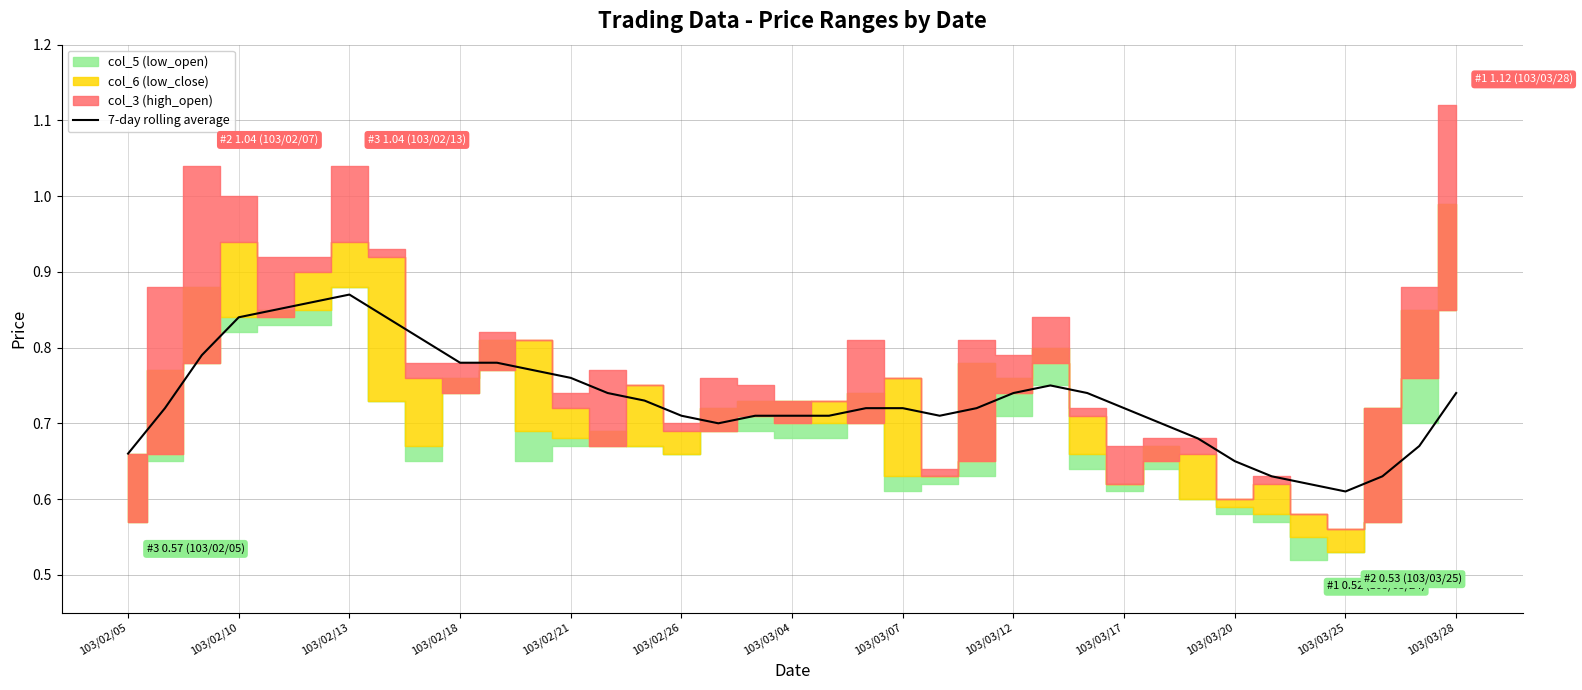

Does the chart have visible grid lines?

Yes